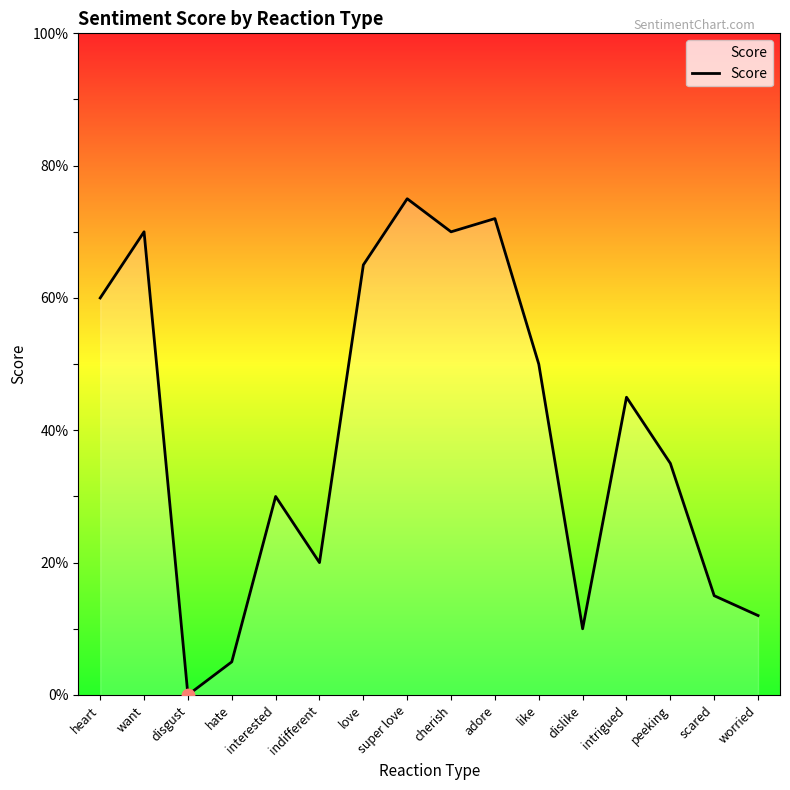

Between hate and like, which is larger?

like